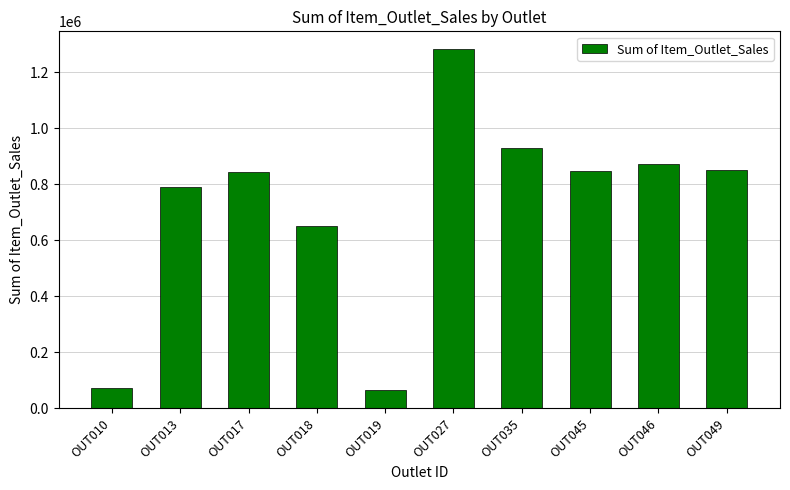

Count the number of values greater than 849122.

5